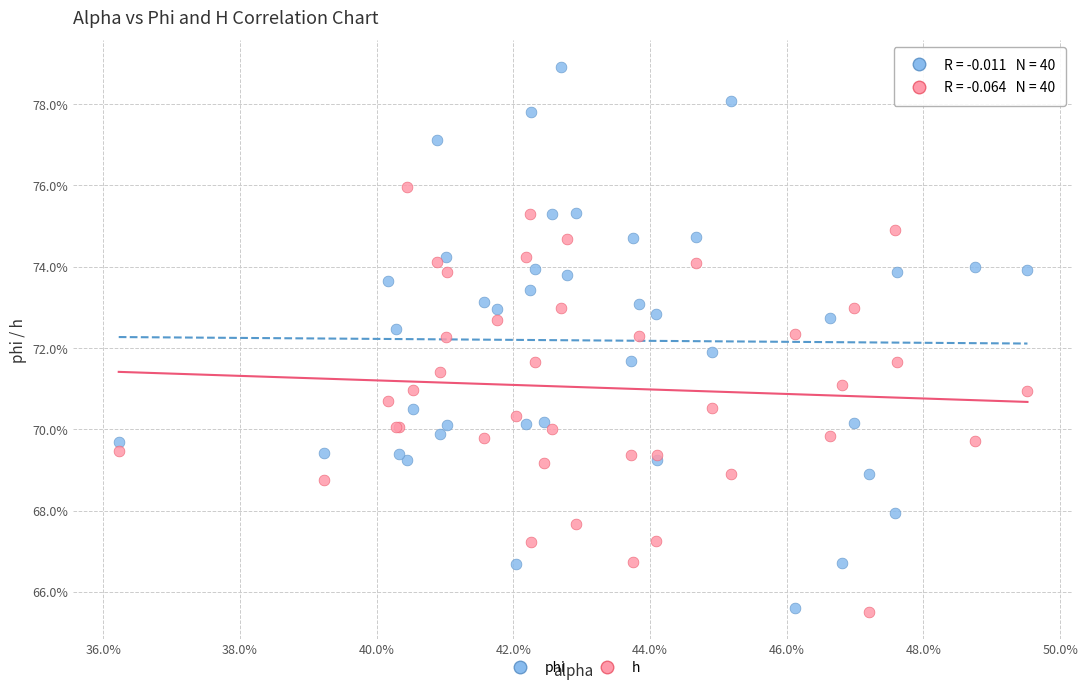

Which series contains the highest Y value?

phi